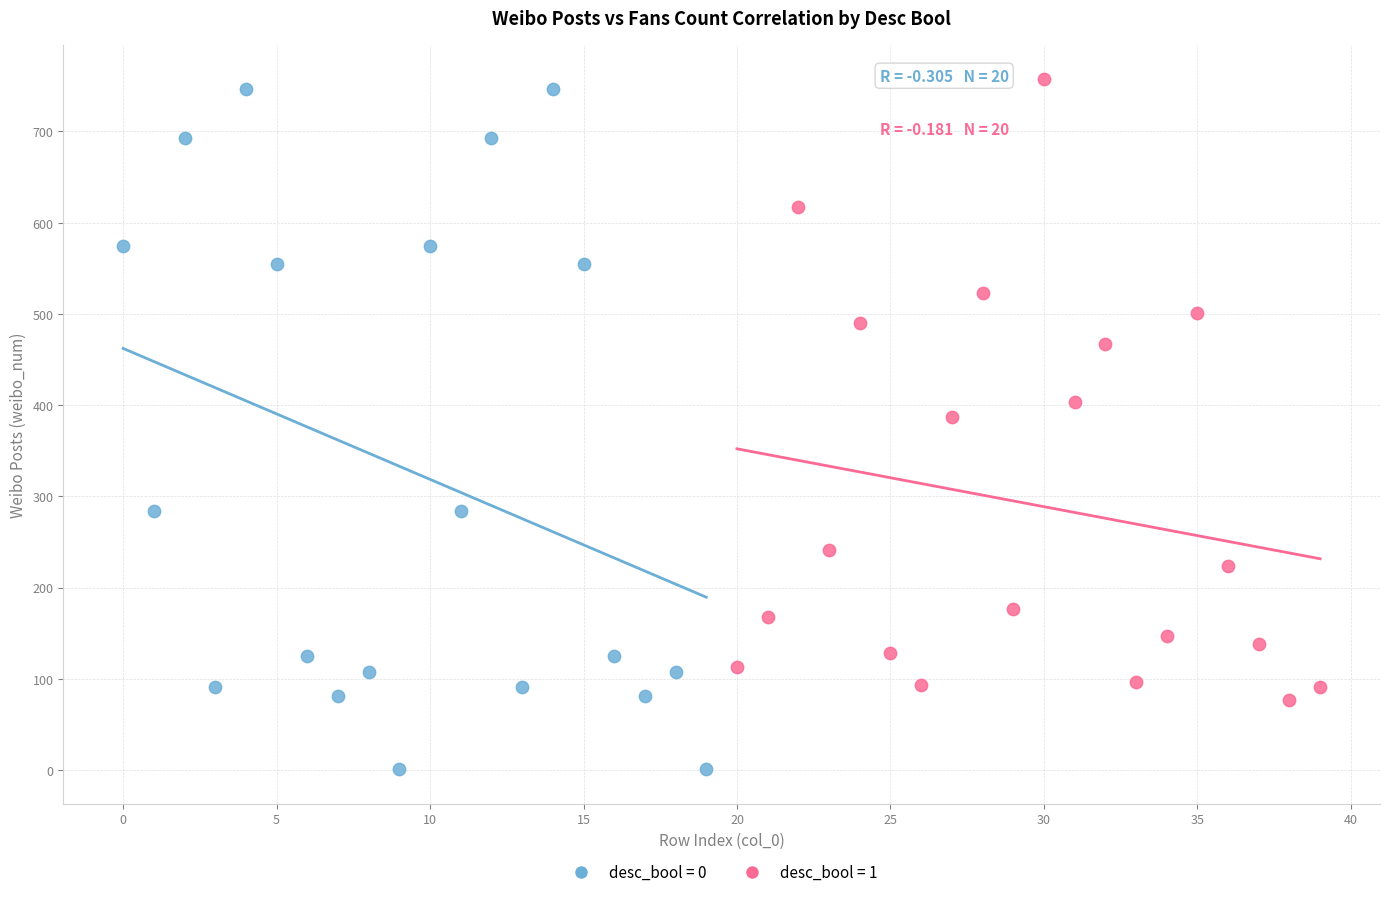

Which series reaches the minimum Y coordinate?

desc_bool = 0